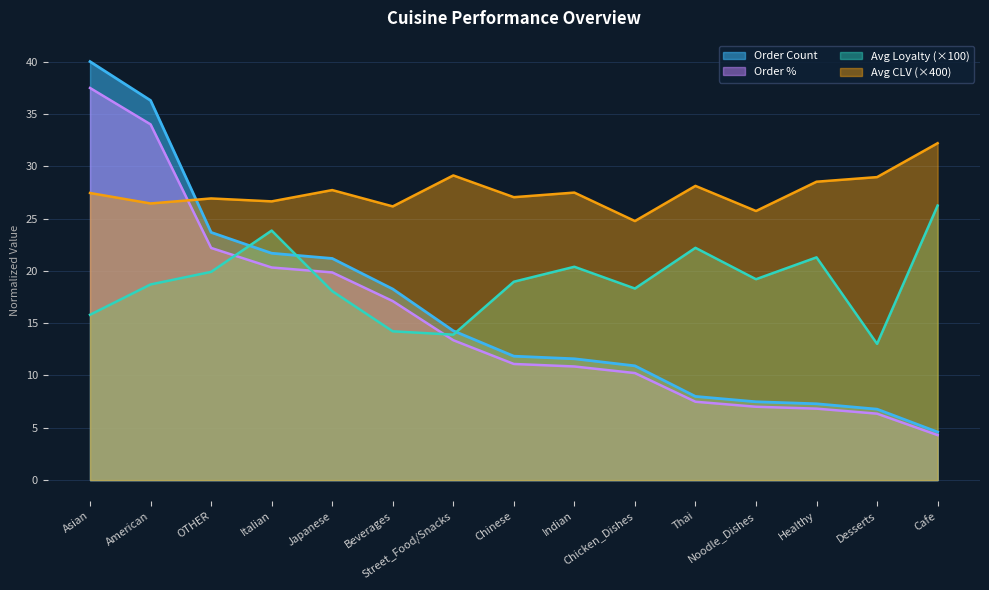

True or false: Order Count has more than 2 interior local peaks.

False